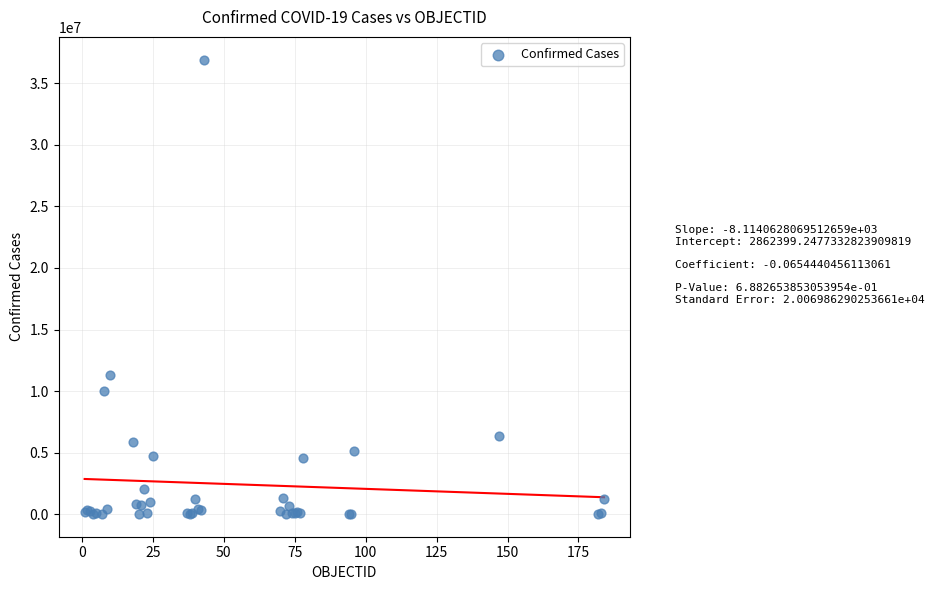

What Y value in the scatter plot is closest to 18470241?

11330342